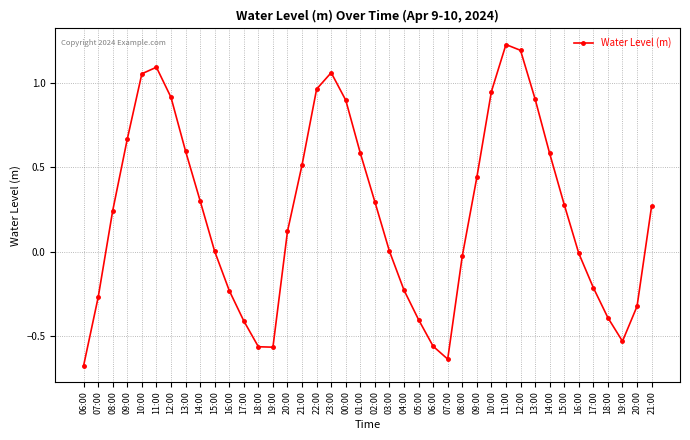

Is this an area chart (filled region under the line)?

No